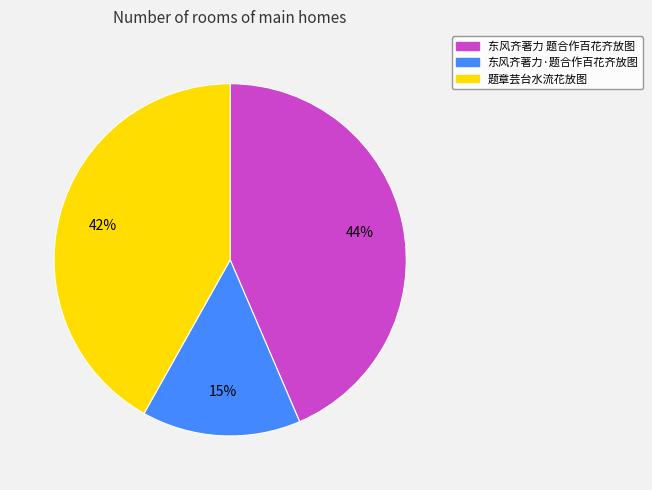

Which has a higher value, 东风齐著力·题合作百花齐放图 or 题章芸台水流花放图?

题章芸台水流花放图